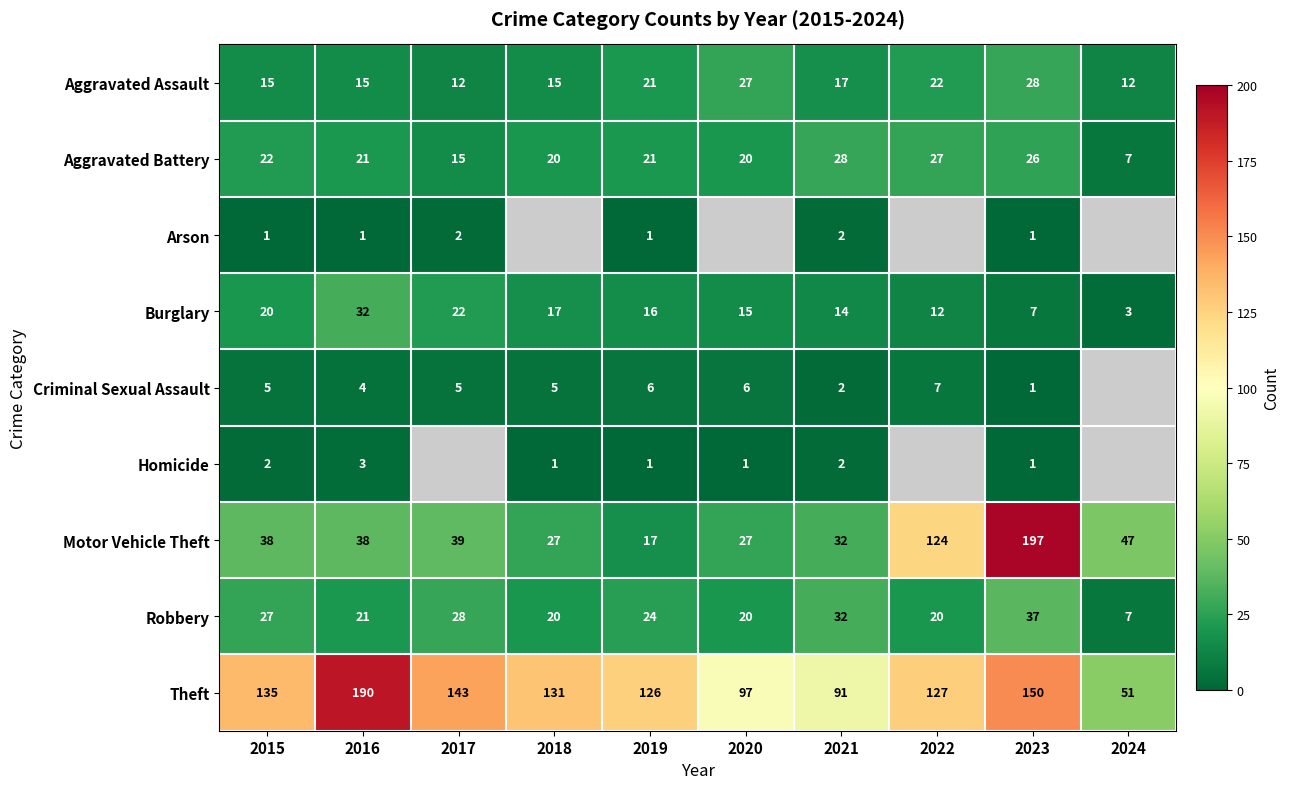

Where is Motor Vehicle Theft nearest to the value 107?

2022